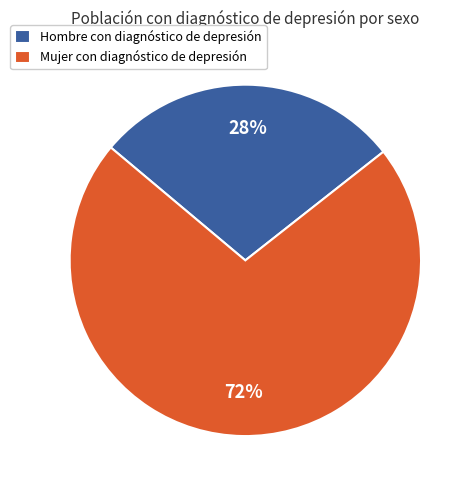

What is the smallest slice in the pie chart?

Hombre con diagnóstico de depresión